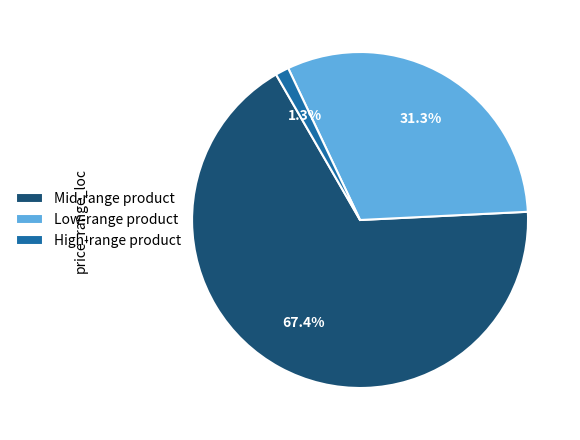

Combined, what portion of the pie is Low-range product and Mid-range product?

98.7%